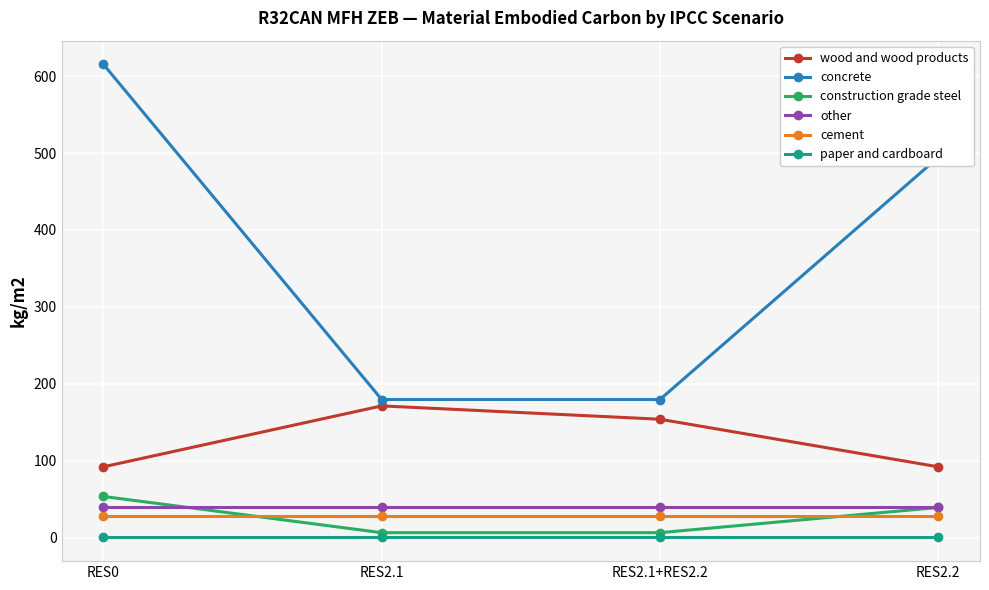

What is the difference between the maximum and minimum values in the wood and wood products series?

79.2